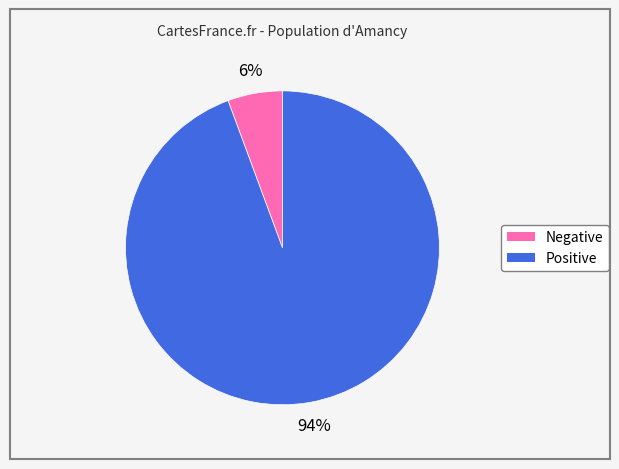

To the nearest percent, what percentage of the pie is Negative?

6%